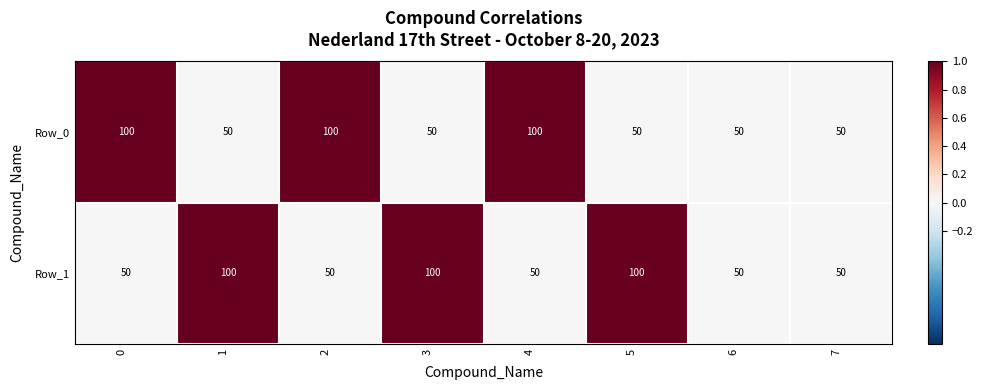

What is the difference between the highest and lowest values at 3?

50